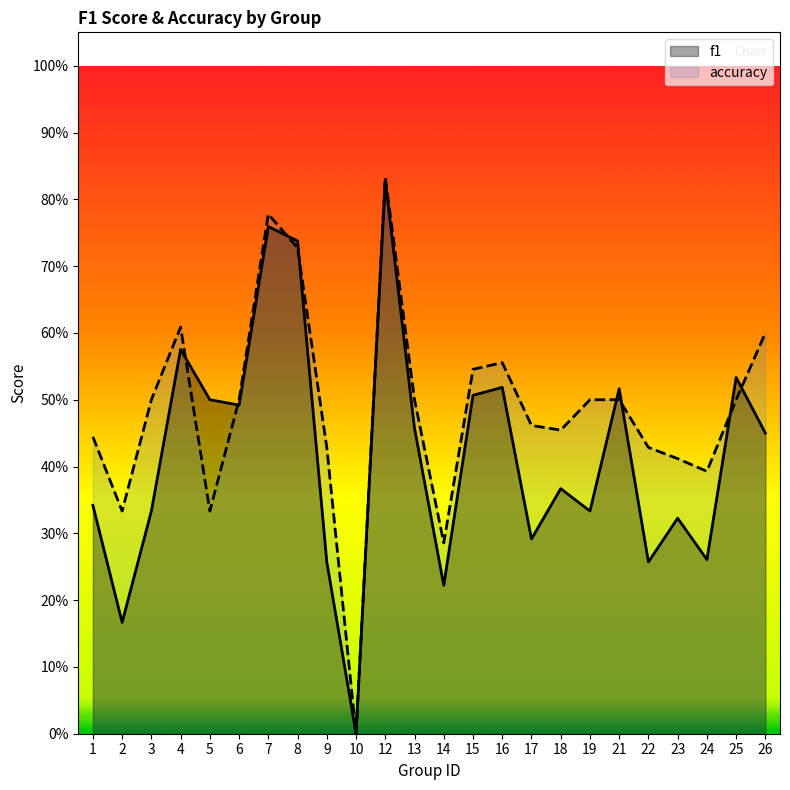

What is the approximate value of f1 at 12?

0.8